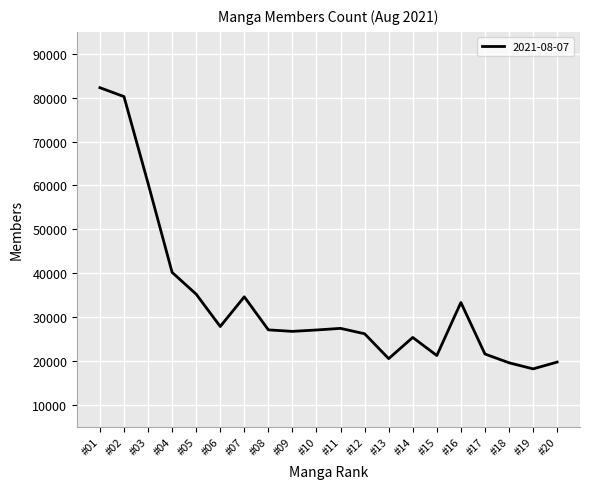

Which label corresponds to the largest value in the chart?

#01